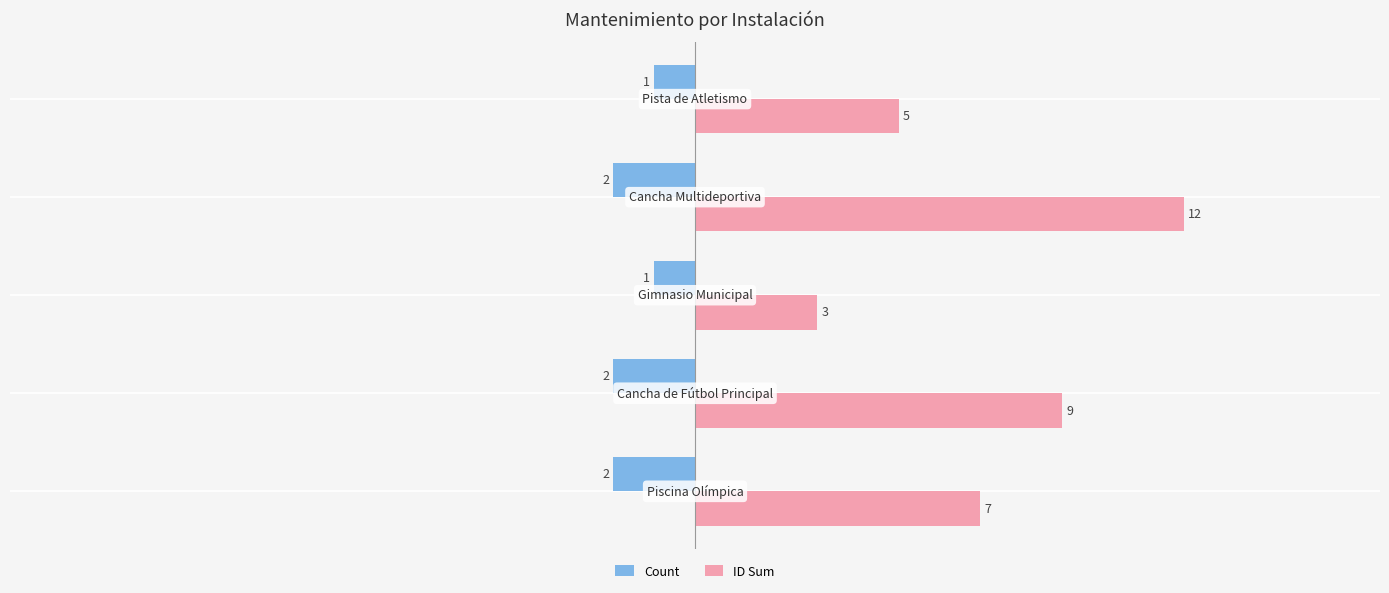

Which series has the largest total across all categories?

ID Sum